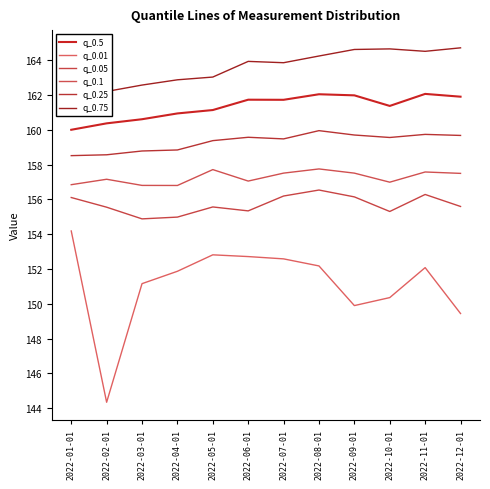

Count the number of data series in this chart.

6